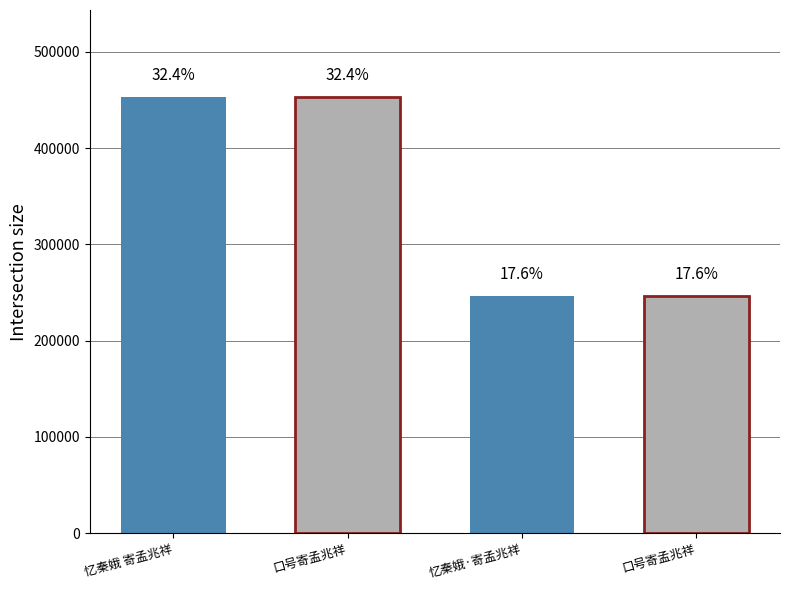

Reading left to right, what are all the values shown in this chart?

452741	452642	246128	246053